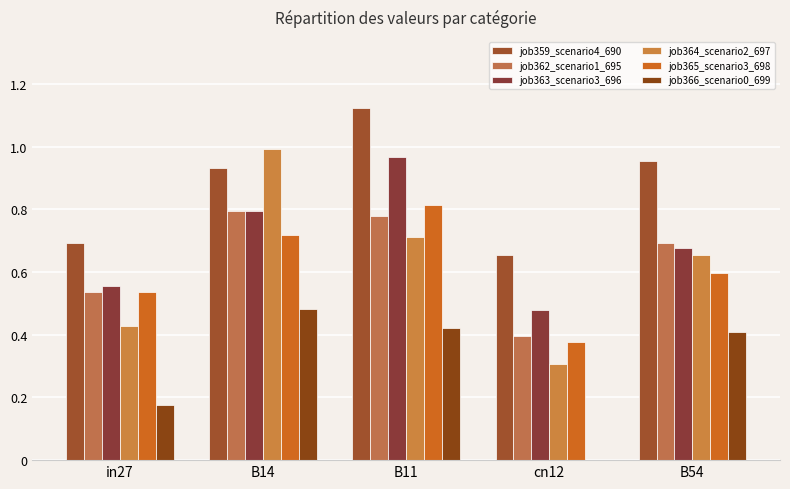

How many values in the job366_scenario0_699 series exceed 0?

4